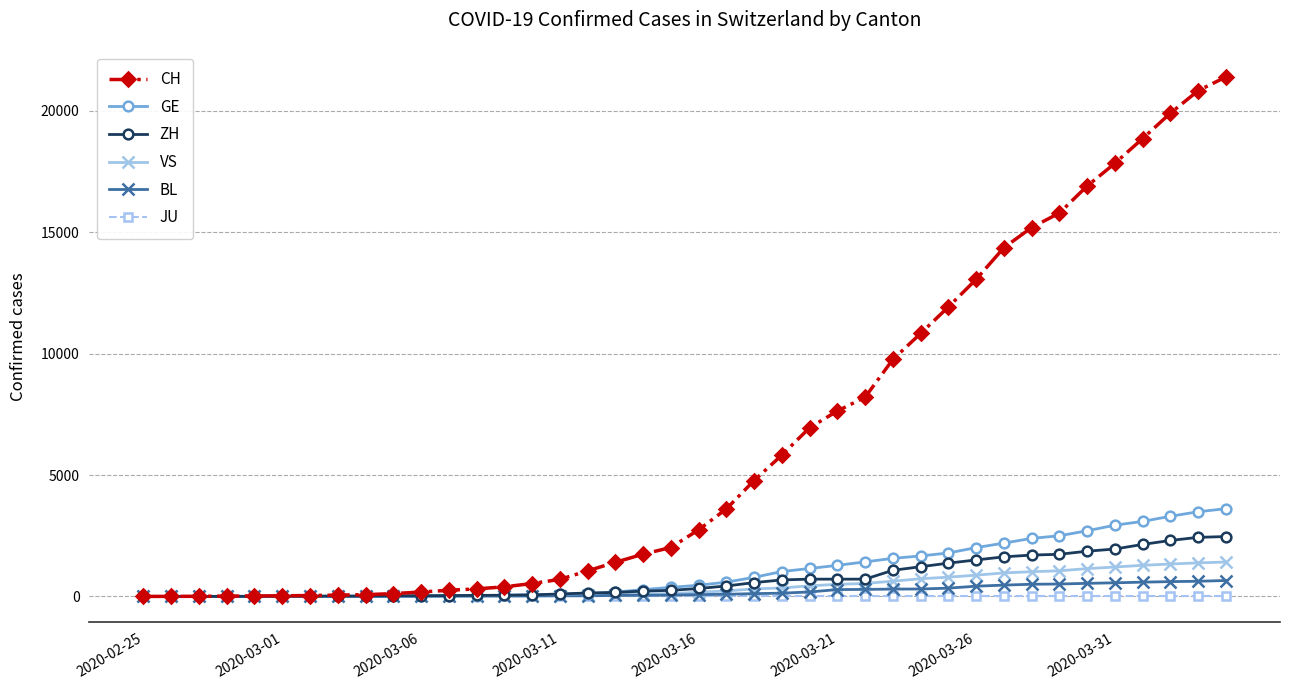

Which series has the largest total across all categories?

CH